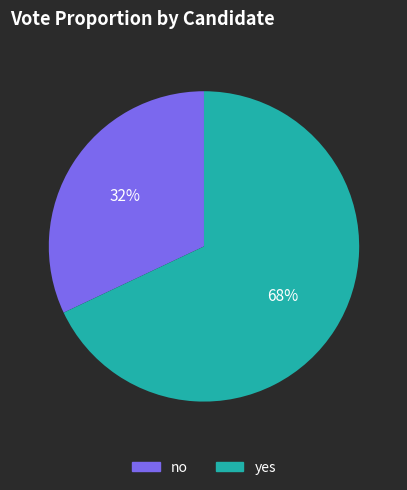

Combined, do no and yes account for over 50%?

Yes